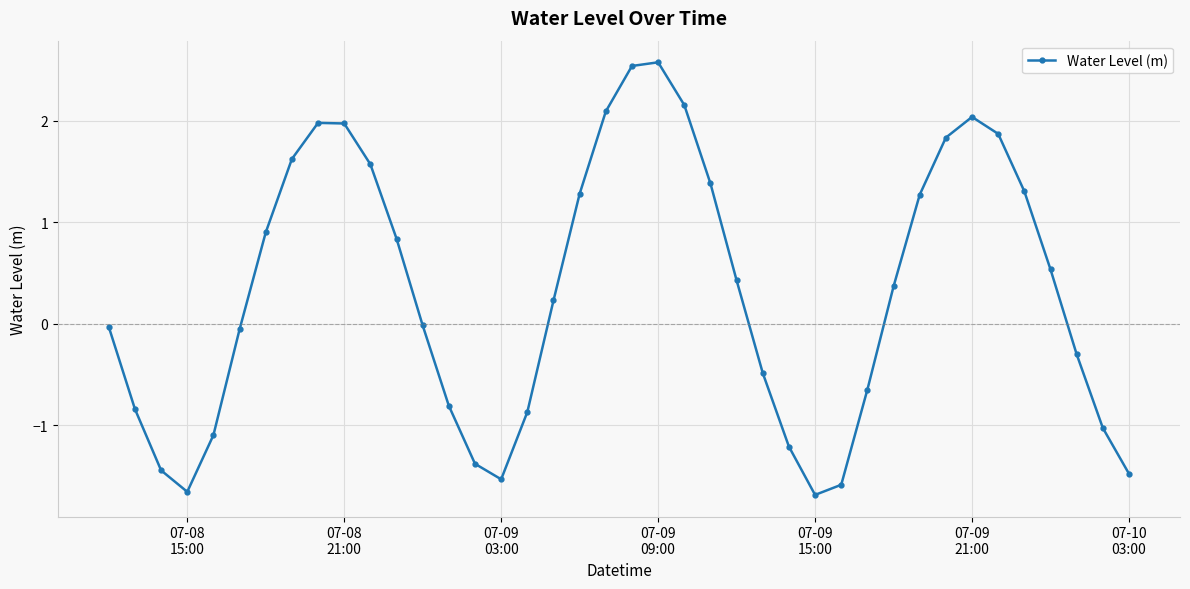

How many distinct data groups are displayed?

1